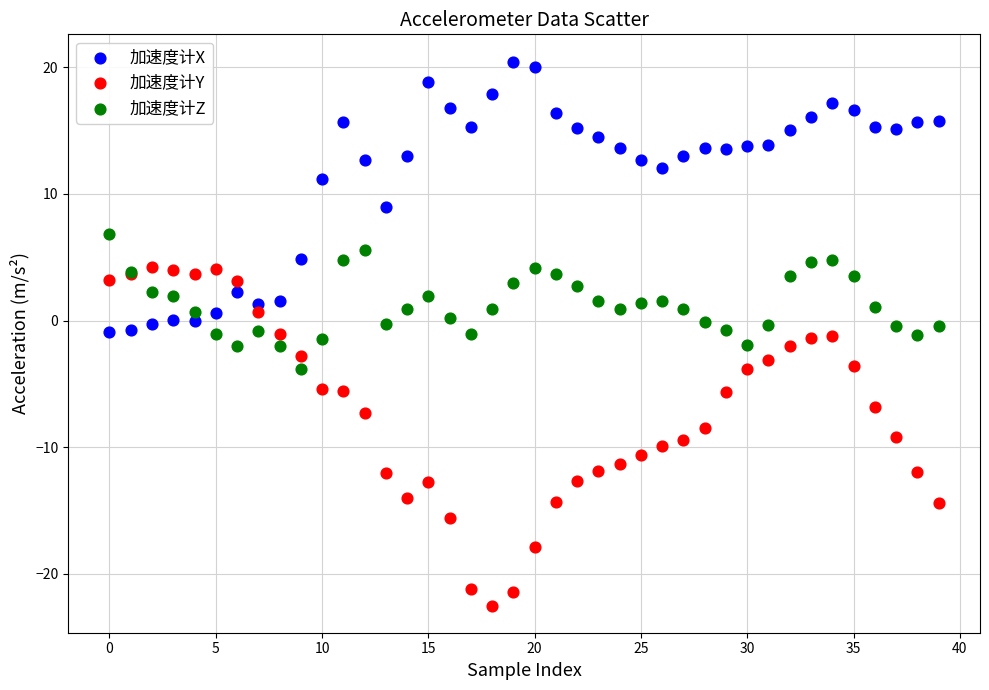

Which series reaches the maximum Y coordinate?

加速度计X